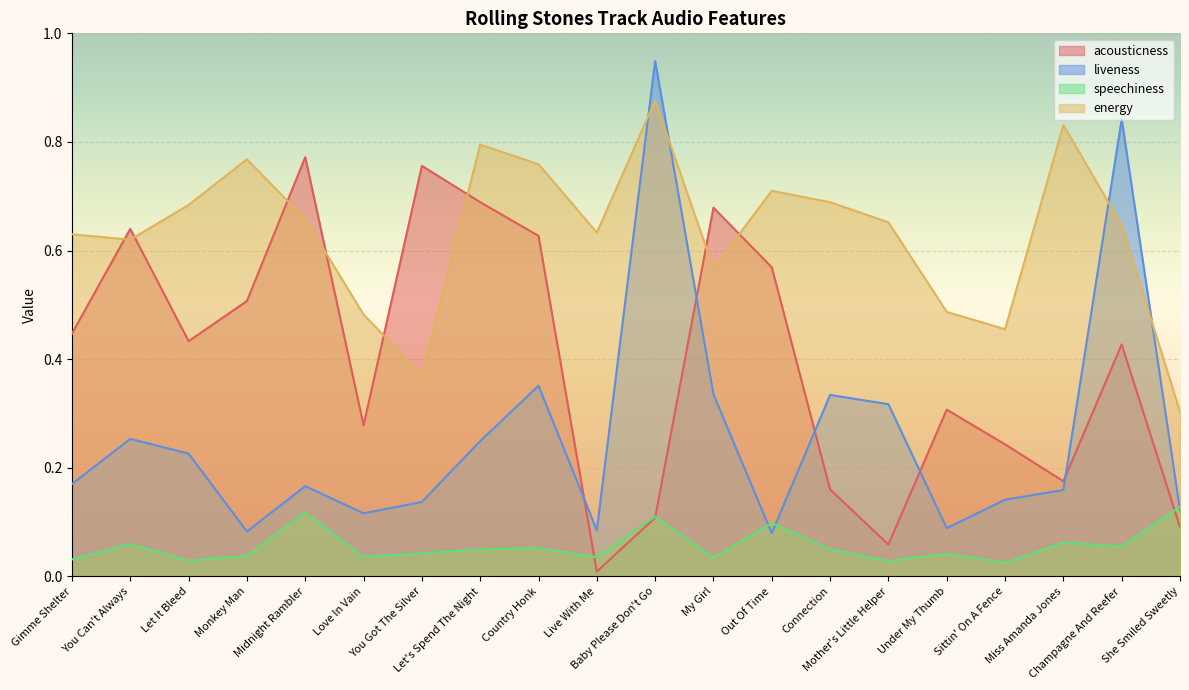

At which category does speechiness reach its first local peak?

You Can't Always